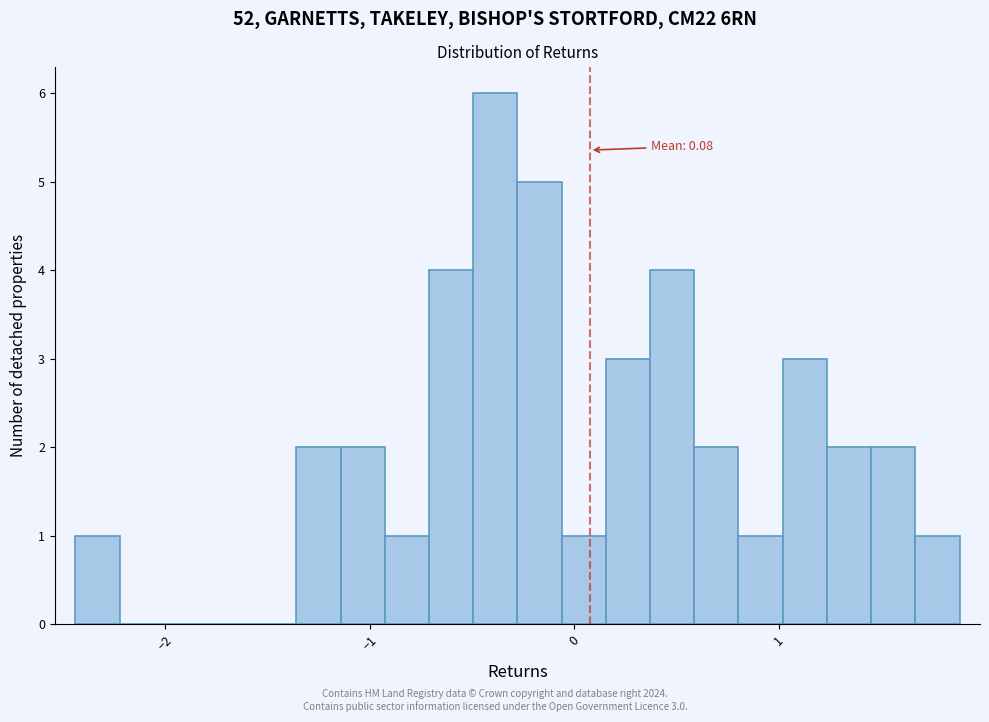

Read against the x-axis, roughly where is the centre of the tallest bar?

-0.4